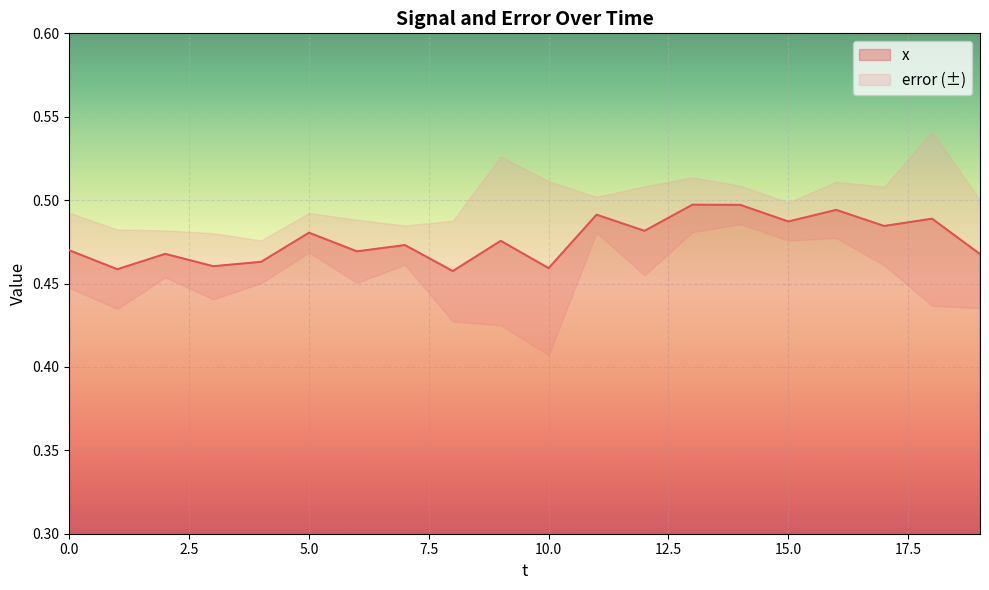

How many lines are shown in the chart?

1